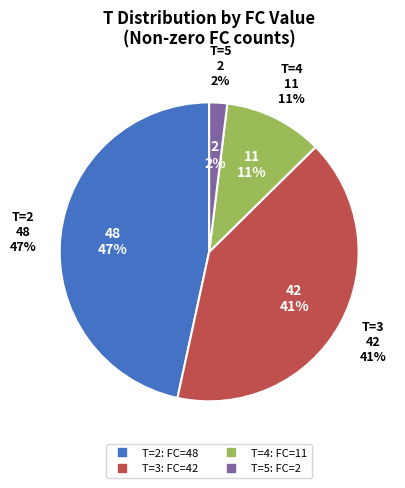

What percentage is the 4 slice, to the nearest percent?

11%